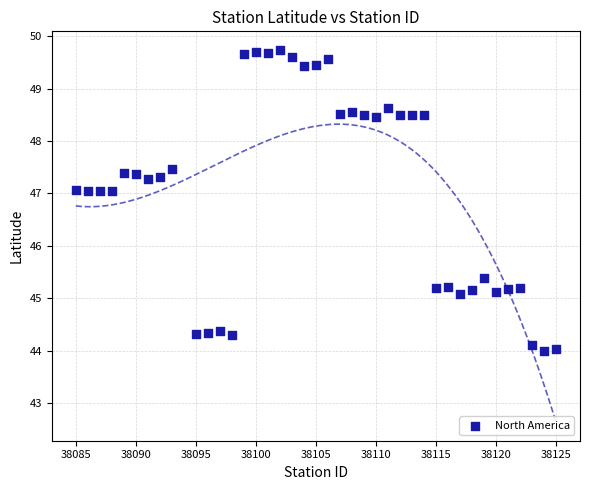

What is the range of X values (max minus min)?

40.0